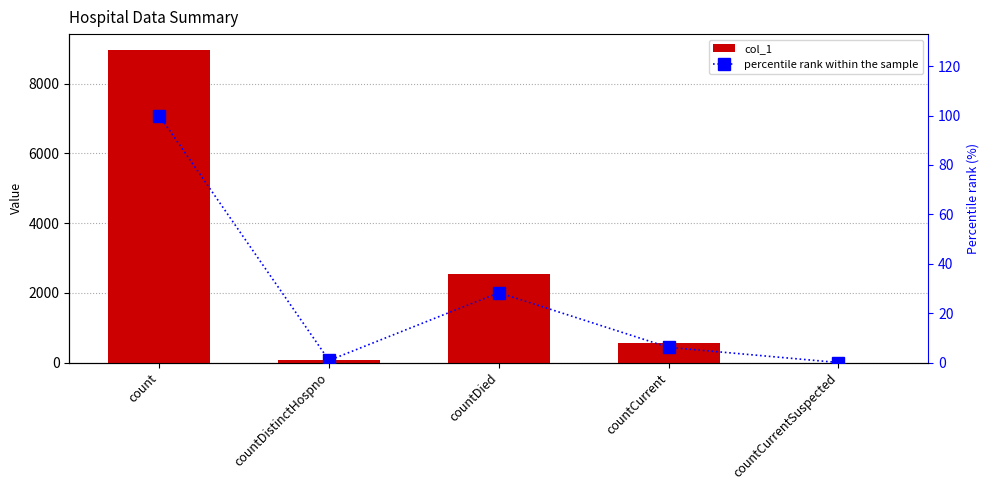

The percentile rank within the sample series shows 0.8 at countDistinctHospno. True or false?

True